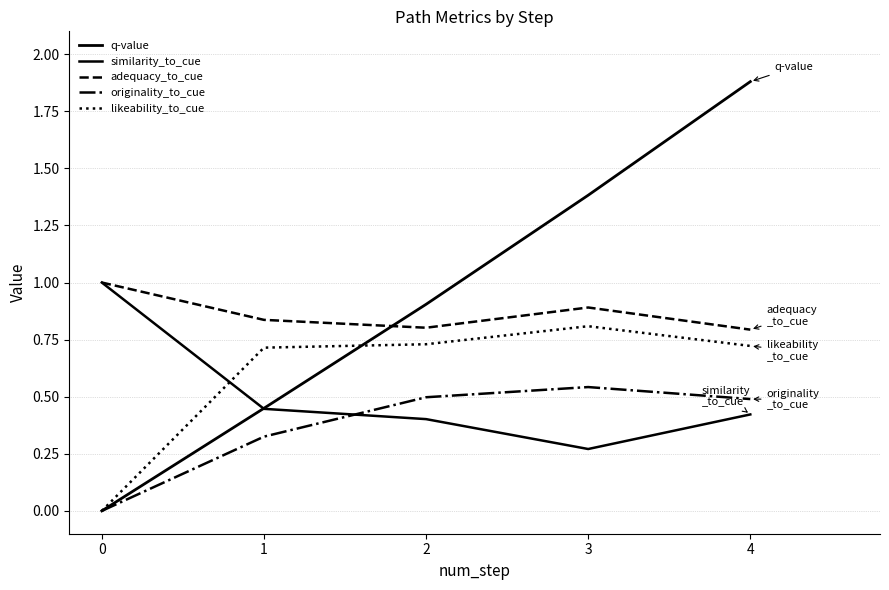

Reading right to left, what are all the values shown in this chart?

q-value: 1.9	1.4	0.9	0.4	0.0
similarity_to_cue: 0.4	0.3	0.4	0.4	1.0
adequacy_to_cue: 0.8	0.9	0.8	0.8	1.0
originality_to_cue: 0.5	0.5	0.5	0.3	0.0
likeability_to_cue: 0.7	0.8	0.7	0.7	0.0